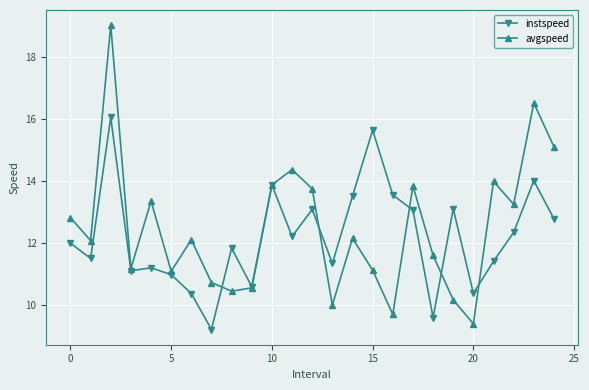

Rank the series by their maximum value, from lowest to highest.

instspeed, avgspeed